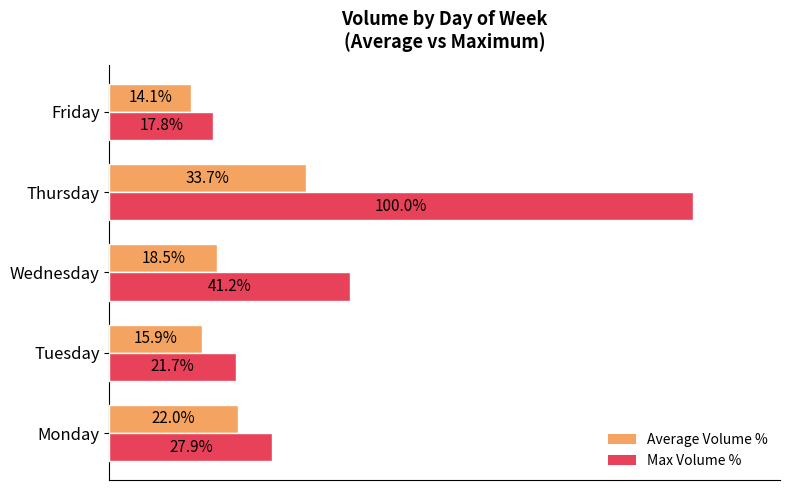

Which series has the widest spread of values?

Max Volume %